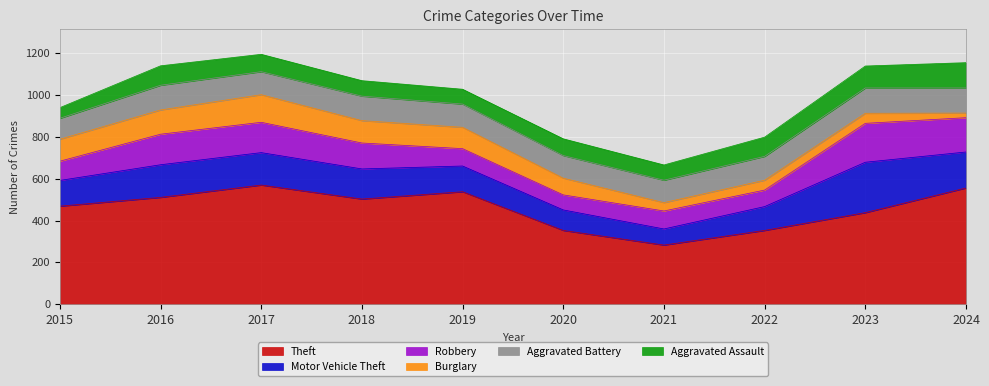

What is the value of the Theft point at the 10th from the left?

556